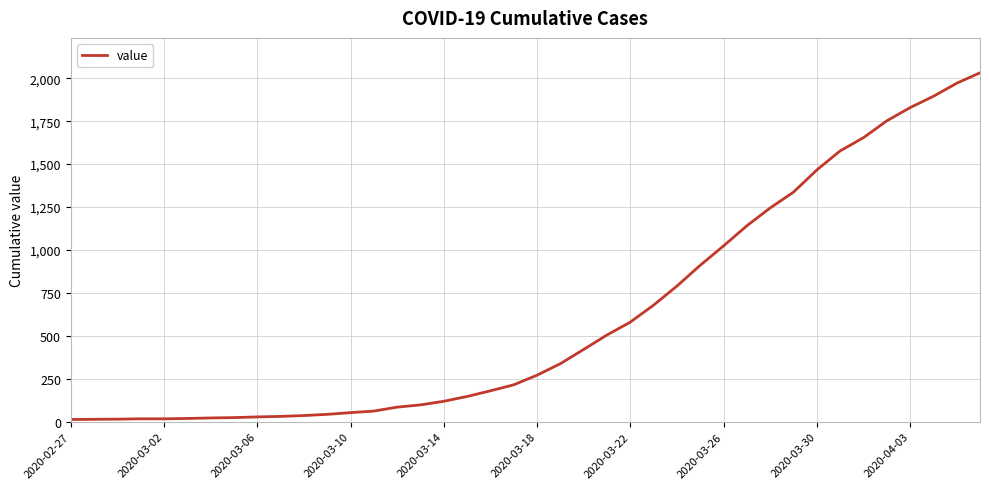

What is the difference between the maximum and minimum values?

2019